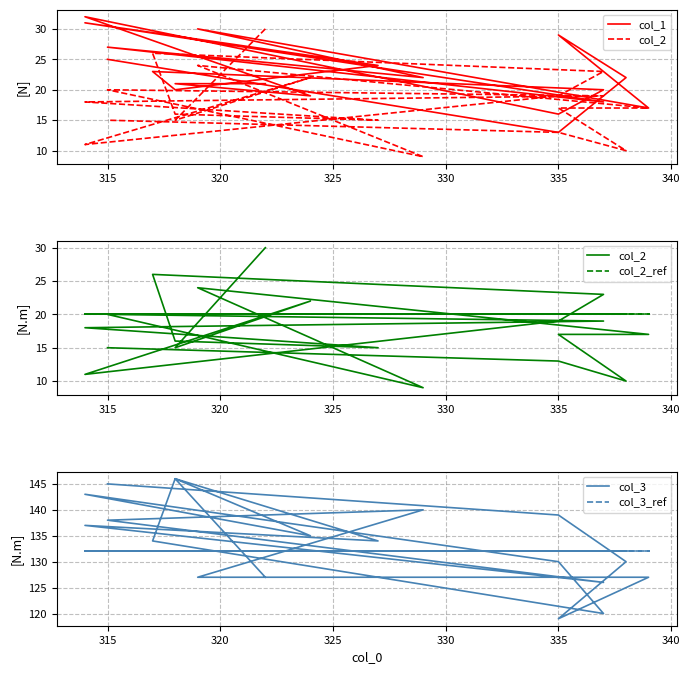

What is the highest value of the col_2_ref series?

20